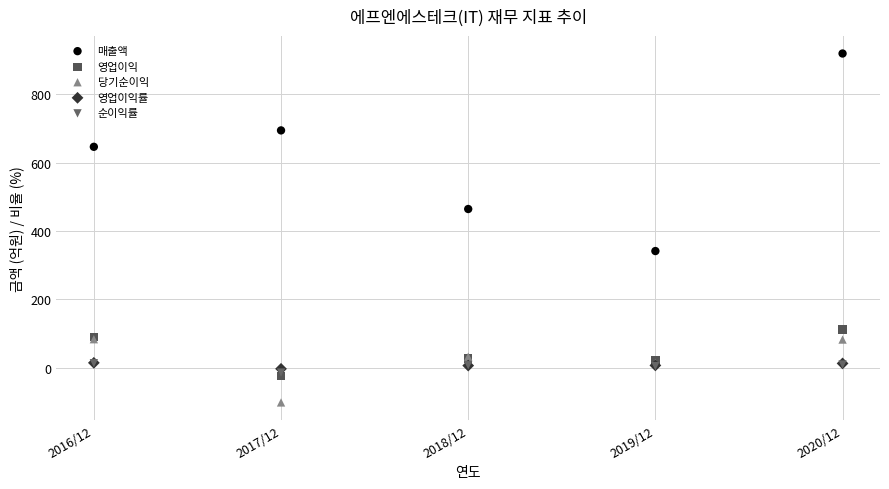

Which series contains the highest Y value?

매출액